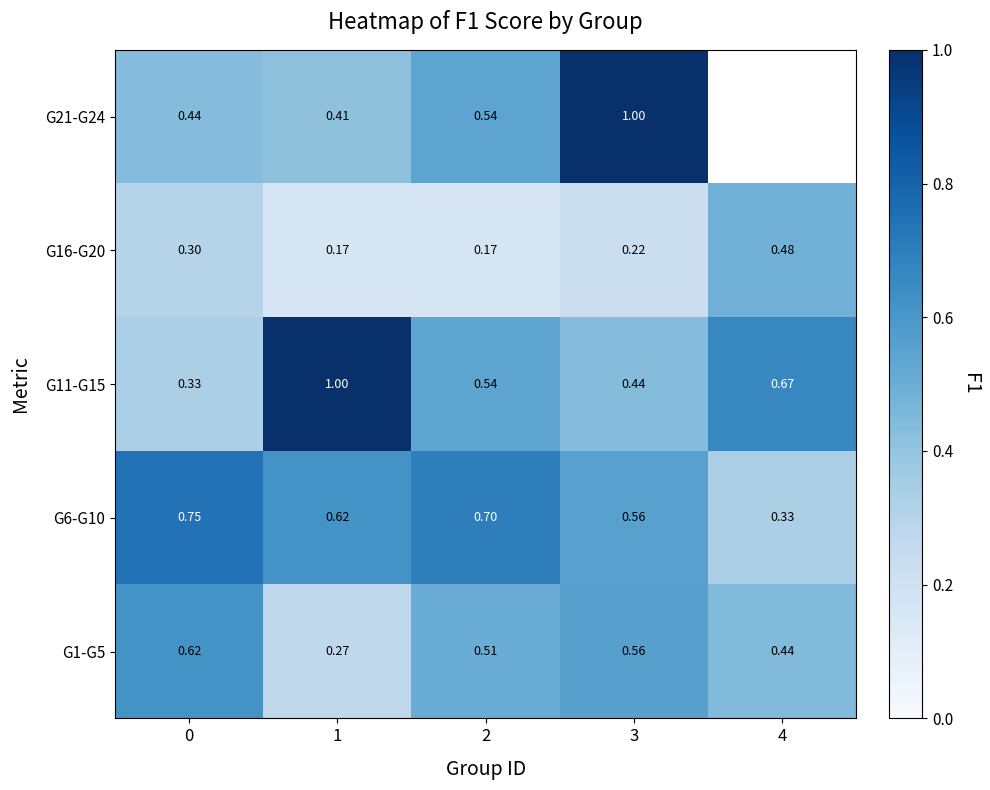

What is the greatest value displayed?

1.0